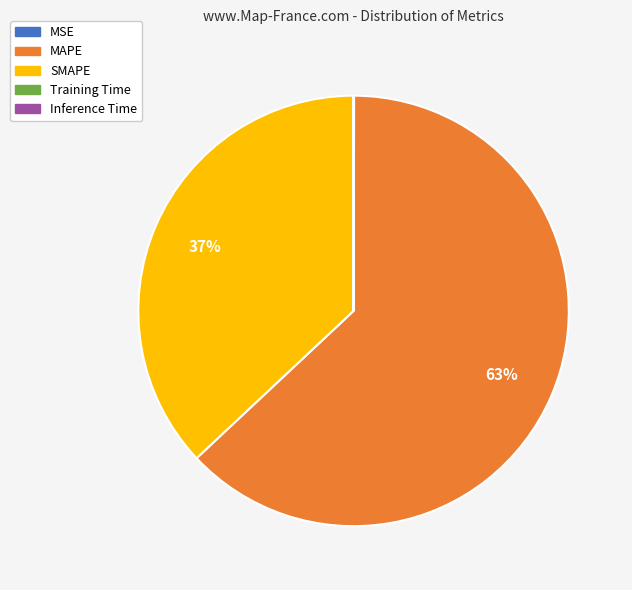

To the nearest percent, what is the difference between the largest and smallest slice percentages?

63%